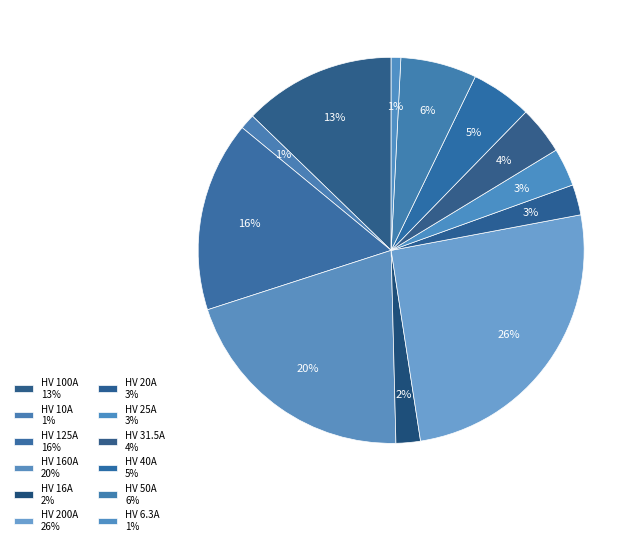

Count the number of slices in the pie.

12